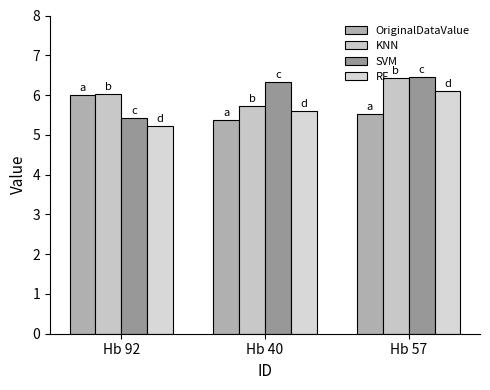

How many bars are there in total?

12